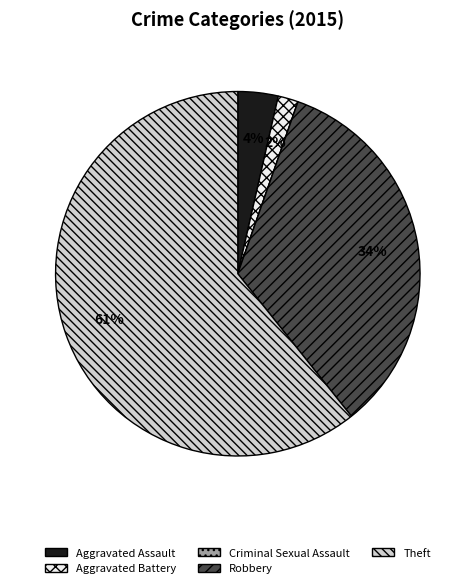

The Aggravated Assault slice represents 4% of the pie. True or false?

True